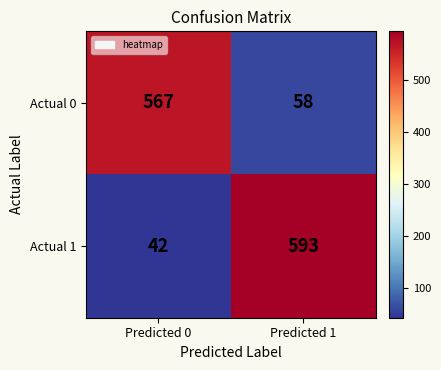

Reading right to left, transcribe all the data shown in this chart.

Actual 0: 58	567
Actual 1: 593	42